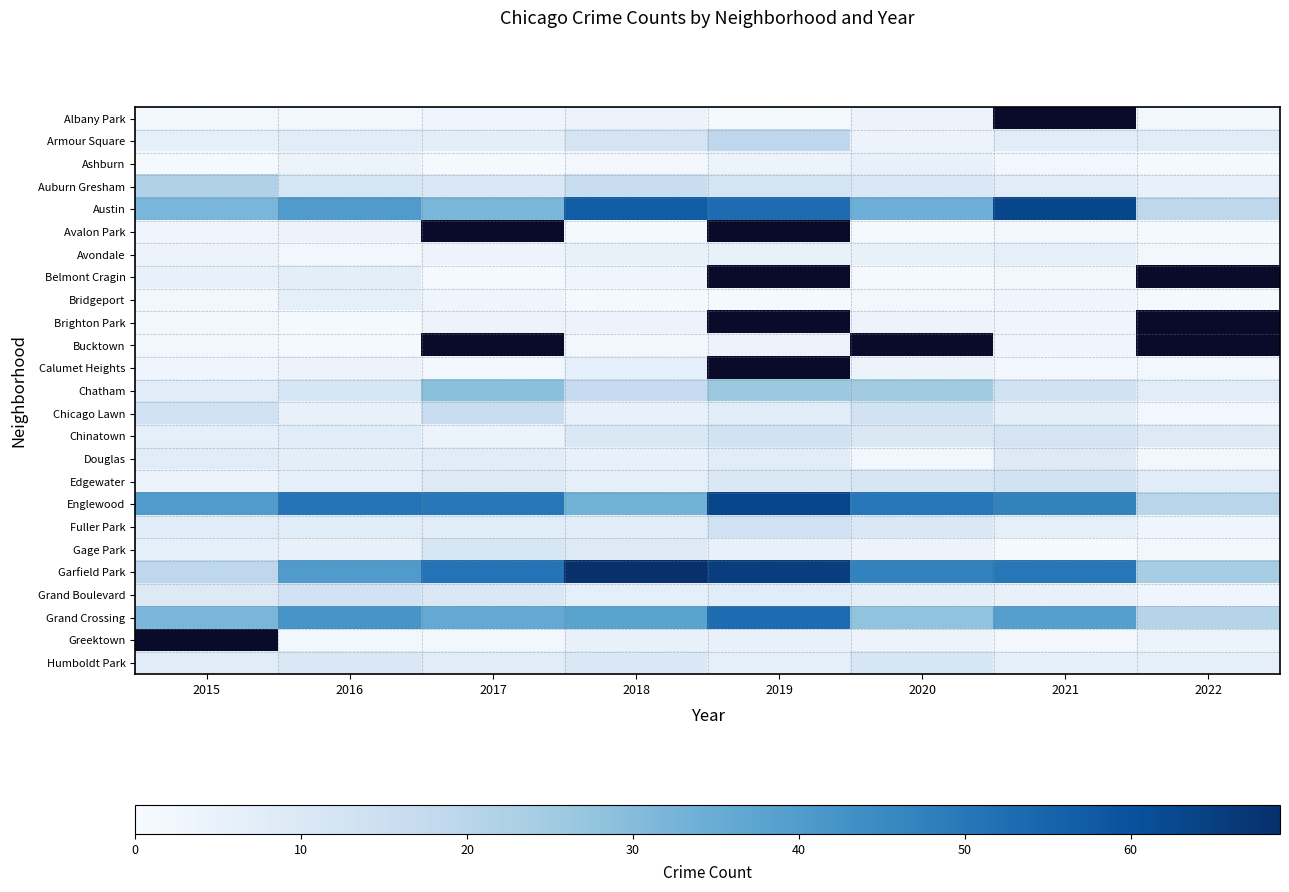

What is the sum of all Humboldt Park values?

65.0